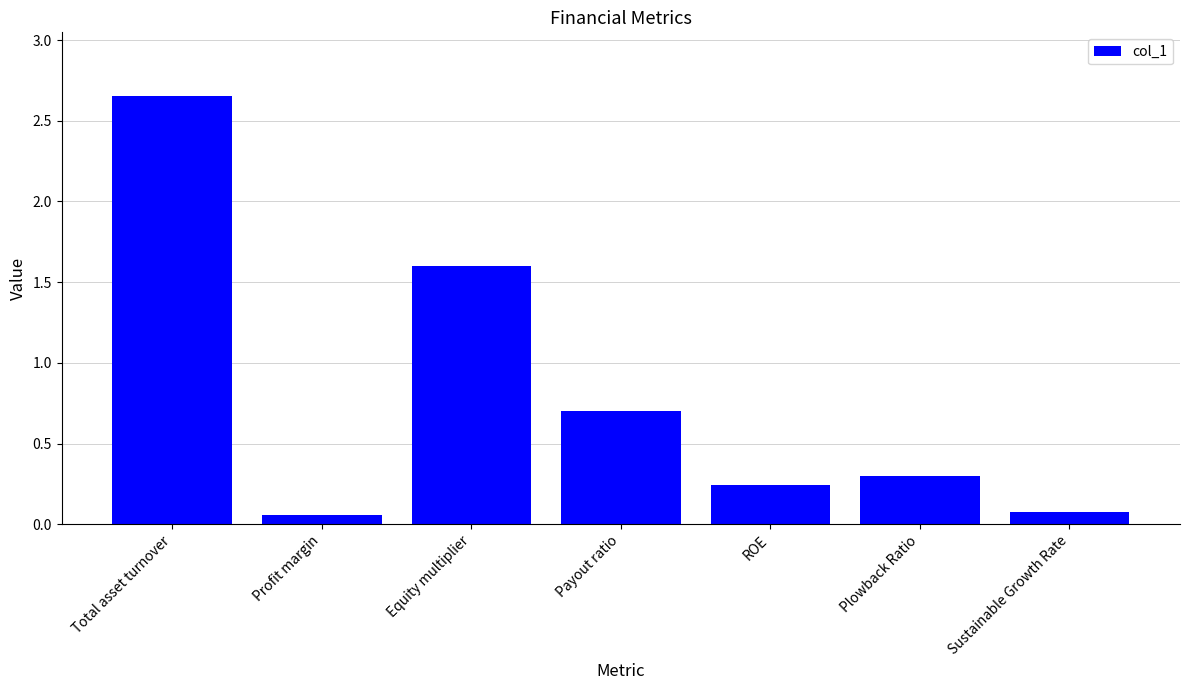

Between Plowback Ratio and Sustainable Growth Rate, which is larger?

Plowback Ratio